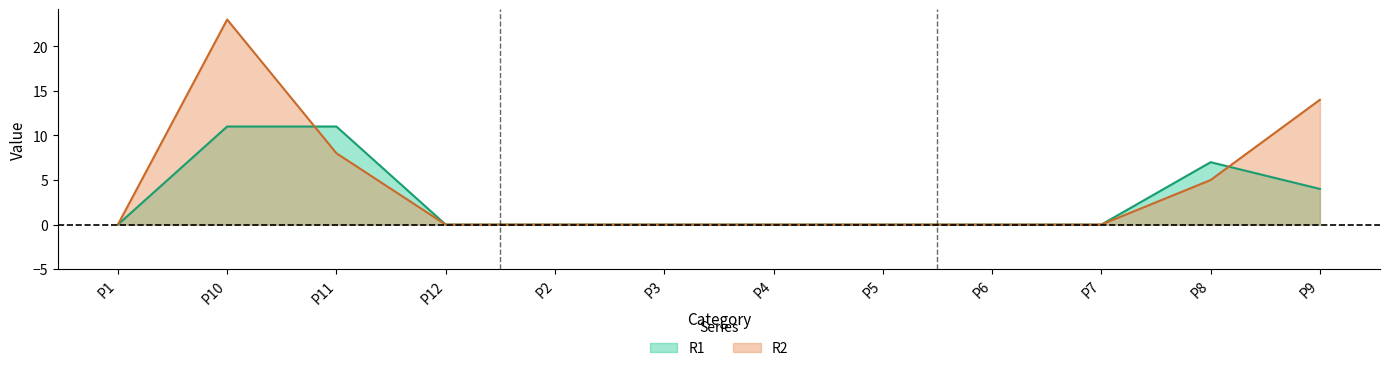

List the series in order of their peak value, lowest first.

R1, R2